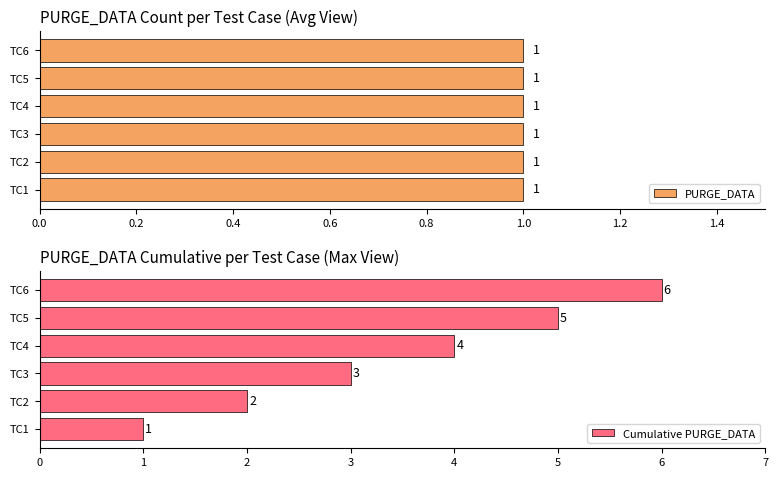

Is it true that Cumulative PURGE_DATA equals 2 at TC1?

False